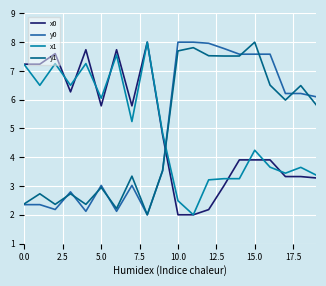

What is the minimum value for y1?

2.0